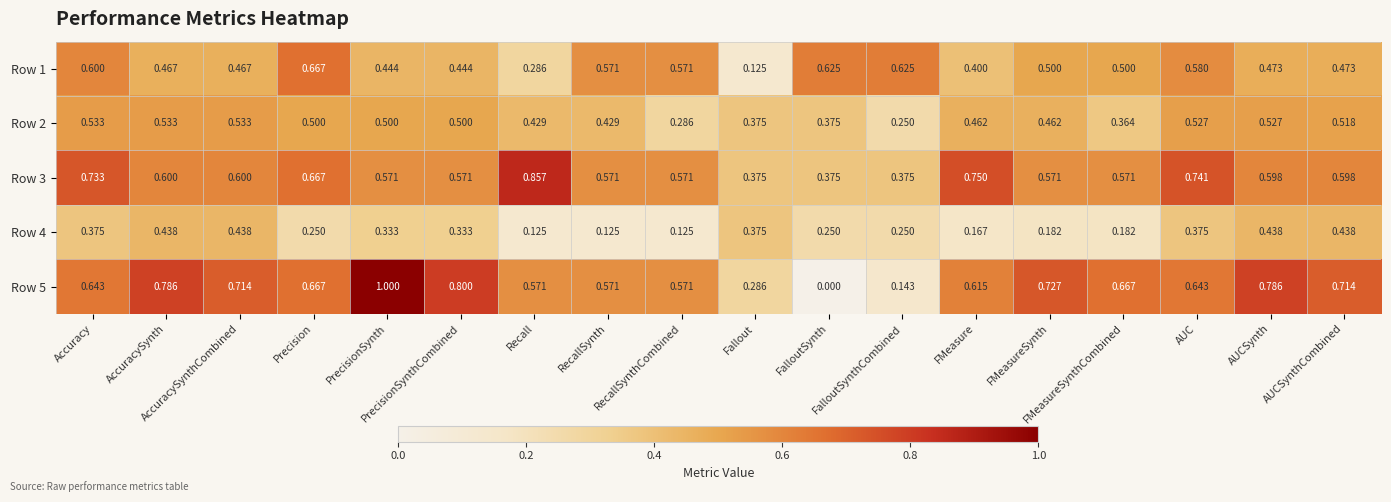

Reading right to left, list all the values displayed in this chart.

Row 1: AUCSynthCombined=0.5	AUCSynth=0.5	AUC=0.6	FMeasureSynthCombined=0.5	FMeasureSynth=0.5	FMeasure=0.4	FalloutSynthCombined=0.6	FalloutSynth=0.6	Fallout=0.1	RecallSynthCombined=0.6	RecallSynth=0.6	Recall=0.3	PrecisionSynthCombined=0.4	PrecisionSynth=0.4	Precision=0.7	AccuracySynthCombined=0.5	AccuracySynth=0.5	Accuracy=0.6
Row 2: AUCSynthCombined=0.5	AUCSynth=0.5	AUC=0.5	FMeasureSynthCombined=0.4	FMeasureSynth=0.5	FMeasure=0.5	FalloutSynthCombined=0.2	FalloutSynth=0.4	Fallout=0.4	RecallSynthCombined=0.3	RecallSynth=0.4	Recall=0.4	PrecisionSynthCombined=0.5	PrecisionSynth=0.5	Precision=0.5	AccuracySynthCombined=0.5	AccuracySynth=0.5	Accuracy=0.5
Row 3: AUCSynthCombined=0.6	AUCSynth=0.6	AUC=0.7	FMeasureSynthCombined=0.6	FMeasureSynth=0.6	FMeasure=0.8	FalloutSynthCombined=0.4	FalloutSynth=0.4	Fallout=0.4	RecallSynthCombined=0.6	RecallSynth=0.6	Recall=0.9	PrecisionSynthCombined=0.6	PrecisionSynth=0.6	Precision=0.7	AccuracySynthCombined=0.6	AccuracySynth=0.6	Accuracy=0.7
Row 4: AUCSynthCombined=0.4	AUCSynth=0.4	AUC=0.4	FMeasureSynthCombined=0.2	FMeasureSynth=0.2	FMeasure=0.2	FalloutSynthCombined=0.2	FalloutSynth=0.2	Fallout=0.4	RecallSynthCombined=0.1	RecallSynth=0.1	Recall=0.1	PrecisionSynthCombined=0.3	PrecisionSynth=0.3	Precision=0.2	AccuracySynthCombined=0.4	AccuracySynth=0.4	Accuracy=0.4
Row 5: AUCSynthCombined=0.7	AUCSynth=0.8	AUC=0.6	FMeasureSynthCombined=0.7	FMeasureSynth=0.7	FMeasure=0.6	FalloutSynthCombined=0.1	FalloutSynth=0.0	Fallout=0.3	RecallSynthCombined=0.6	RecallSynth=0.6	Recall=0.6	PrecisionSynthCombined=0.8	PrecisionSynth=1.0	Precision=0.7	AccuracySynthCombined=0.7	AccuracySynth=0.8	Accuracy=0.6